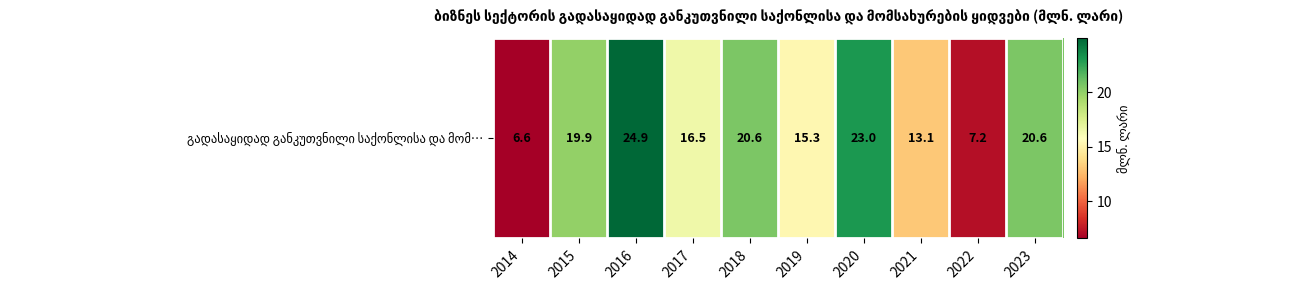

Reading right to left, what are all the values shown in this chart?

20.6	7.2	13.1	23.0	15.3	20.6	16.5	24.9	19.9	6.6